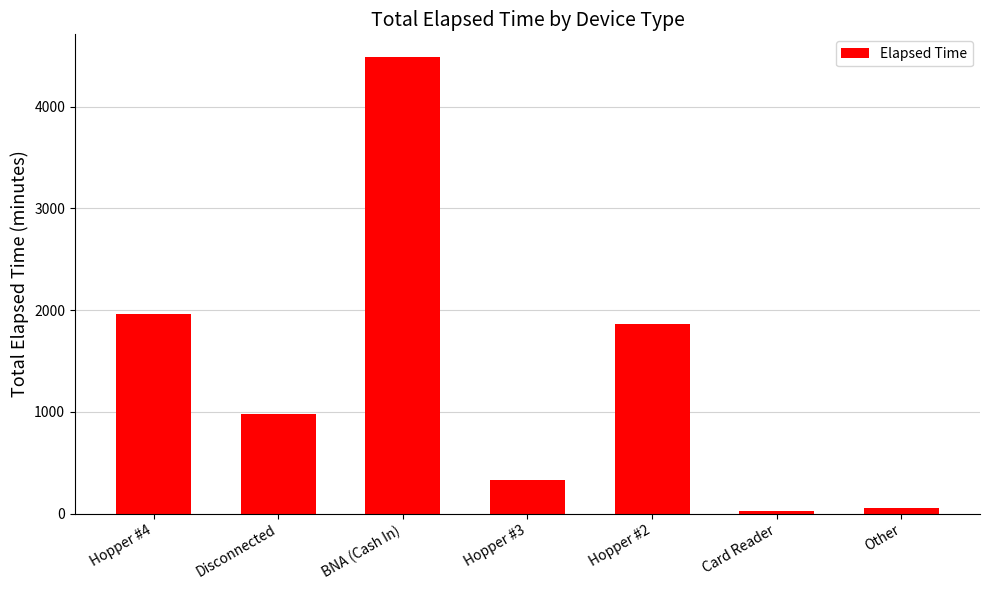

Approximately how many times larger is the value at Hopper #3 compared to Disconnected?

0.3